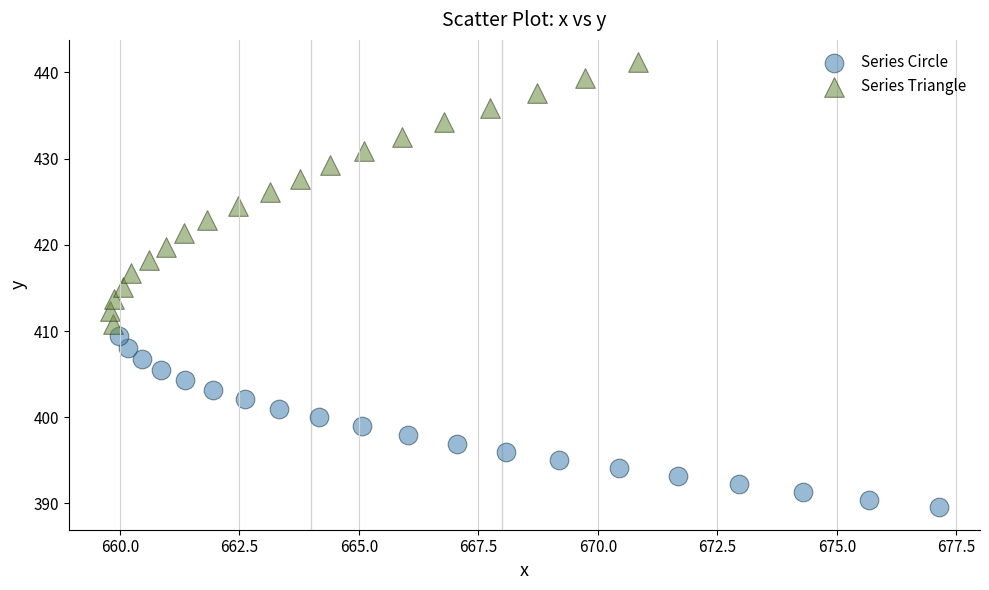

Which series has the widest spread of Y values?

Series Triangle